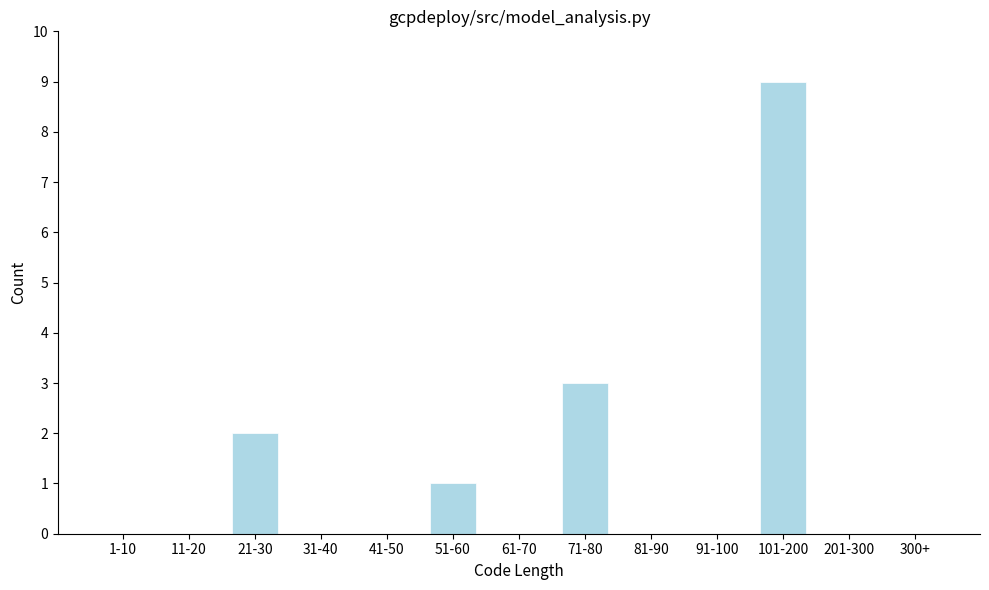

Reading right to left, what are all the values shown in this chart?

300+=0	201-300=0	101-200=9	91-100=0	81-90=0	71-80=3	61-70=0	51-60=1	41-50=0	31-40=0	21-30=2	11-20=0	1-10=0